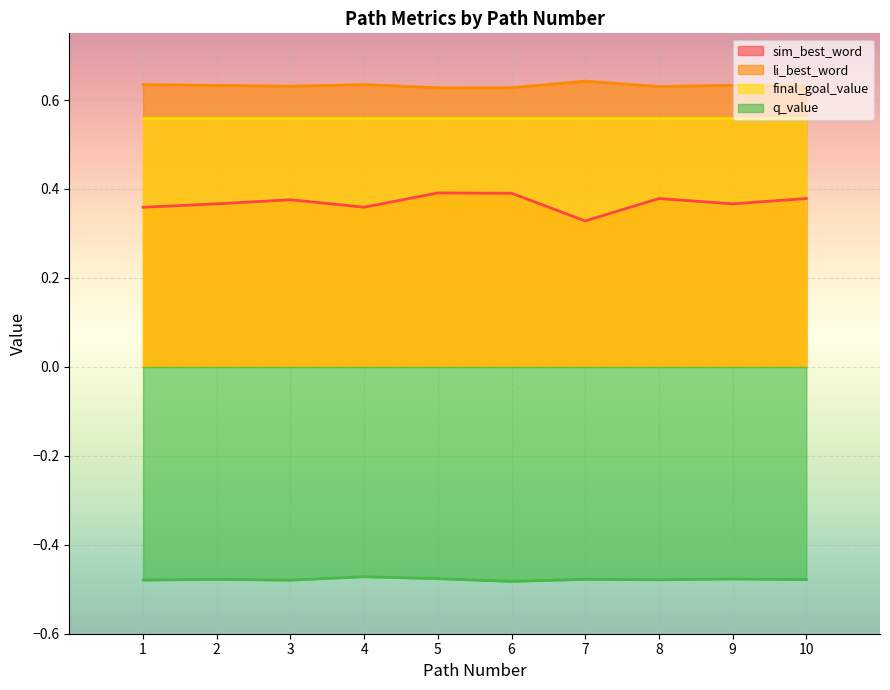

True or false: sim_best_word and li_best_word cross at least once.

False